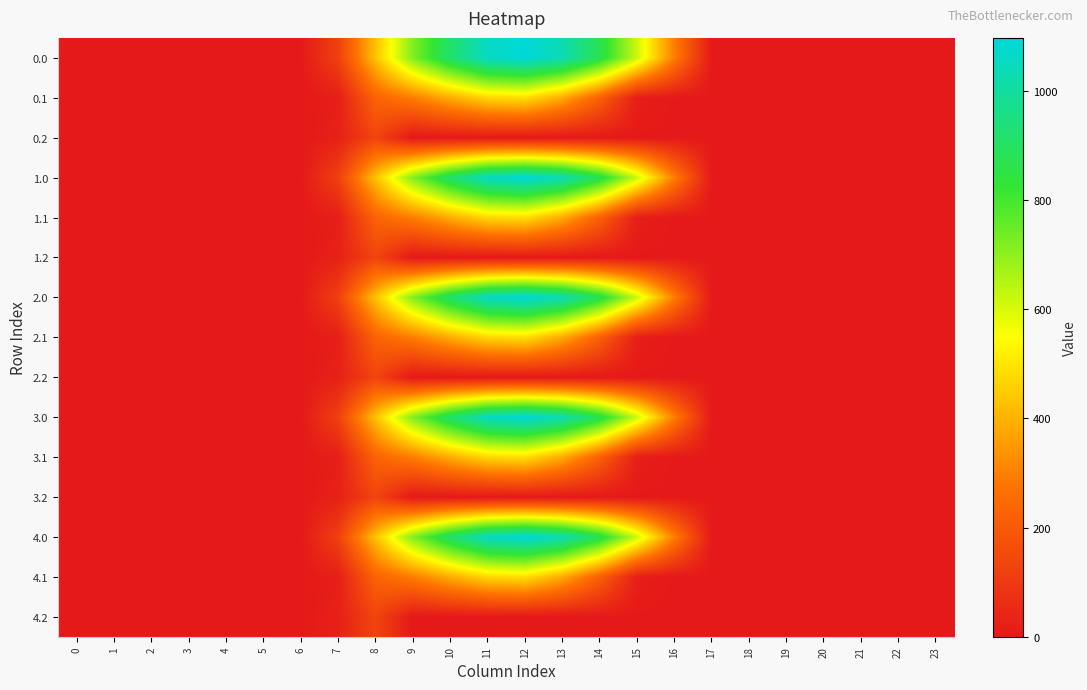

Rank the series at 19 from lowest to highest value.

0.0, 0.1, 0.2, 1.0, 1.1, 1.2, 2.0, 2.1, 2.2, 3.0, 3.1, 3.2, 4.0, 4.1, 4.2